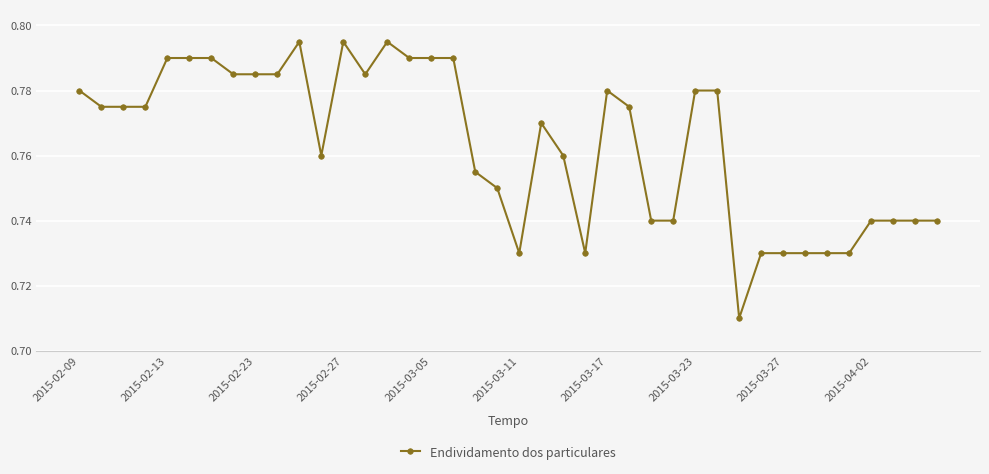

How many categories are shown in the chart?

40